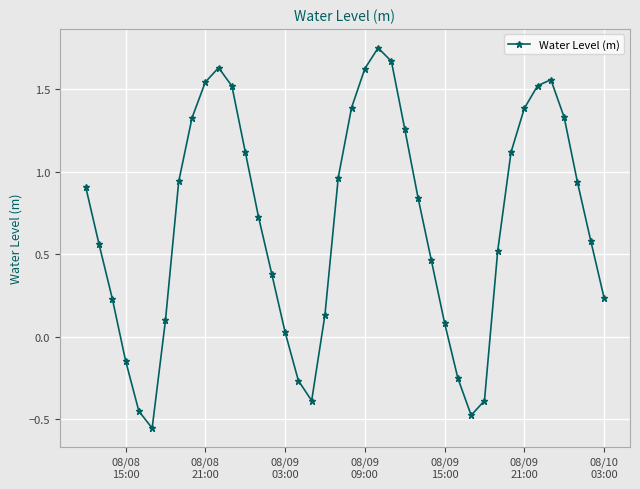

What is the difference between the second highest and minimum values?

2.2